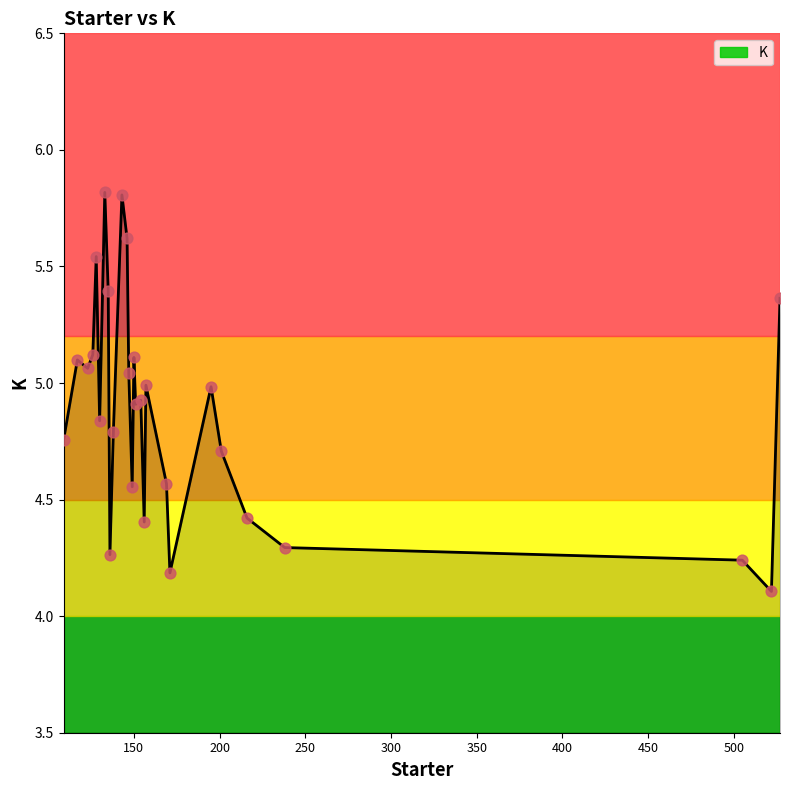

What is the smallest value displayed?

4.1